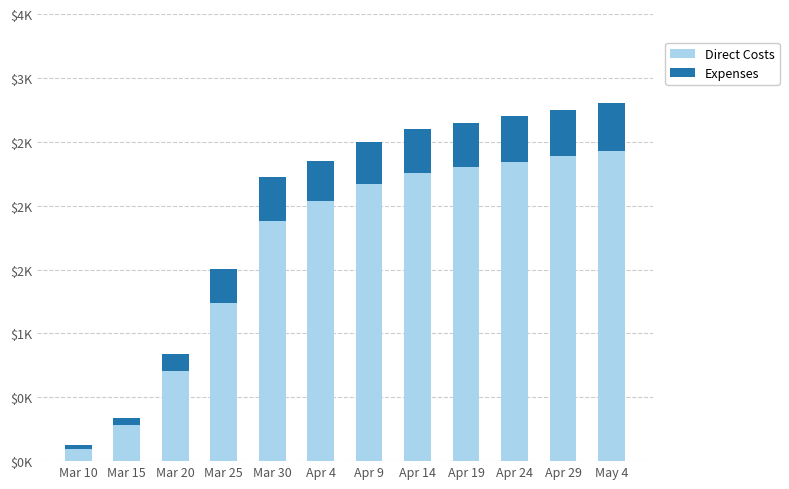

Does the chart contain stacked bars?

Yes